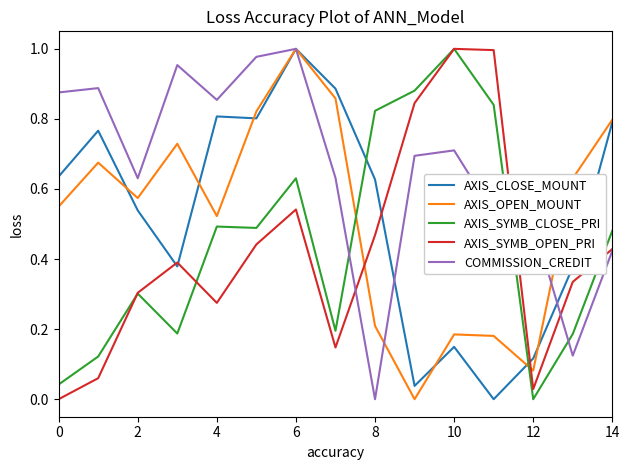

At how many categories does at least one series exceed 0?

15